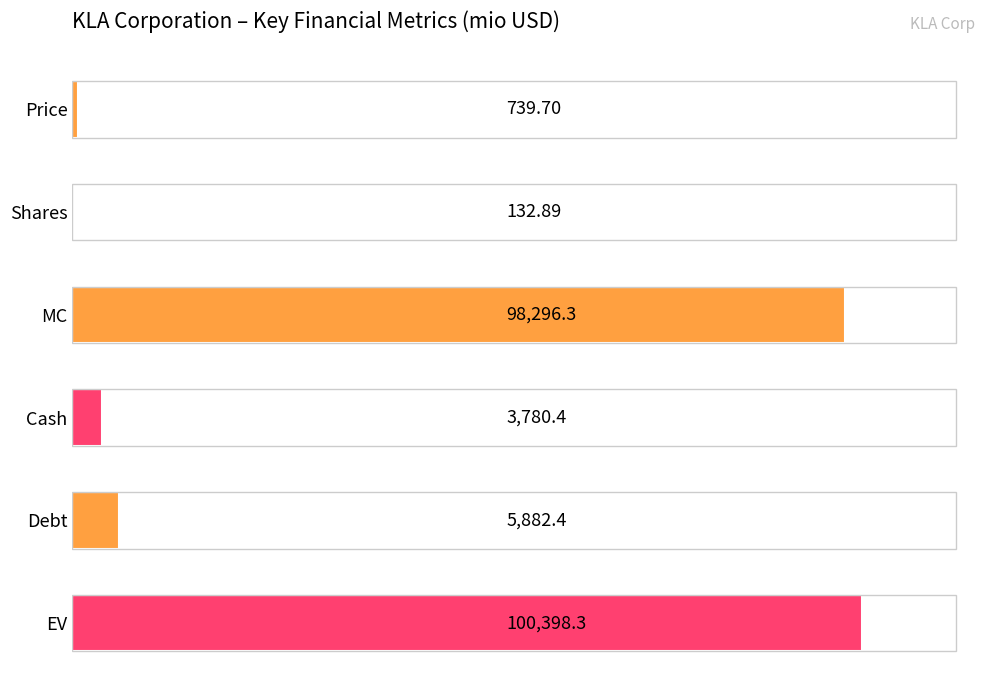

What is the sum of all values?

209230.0